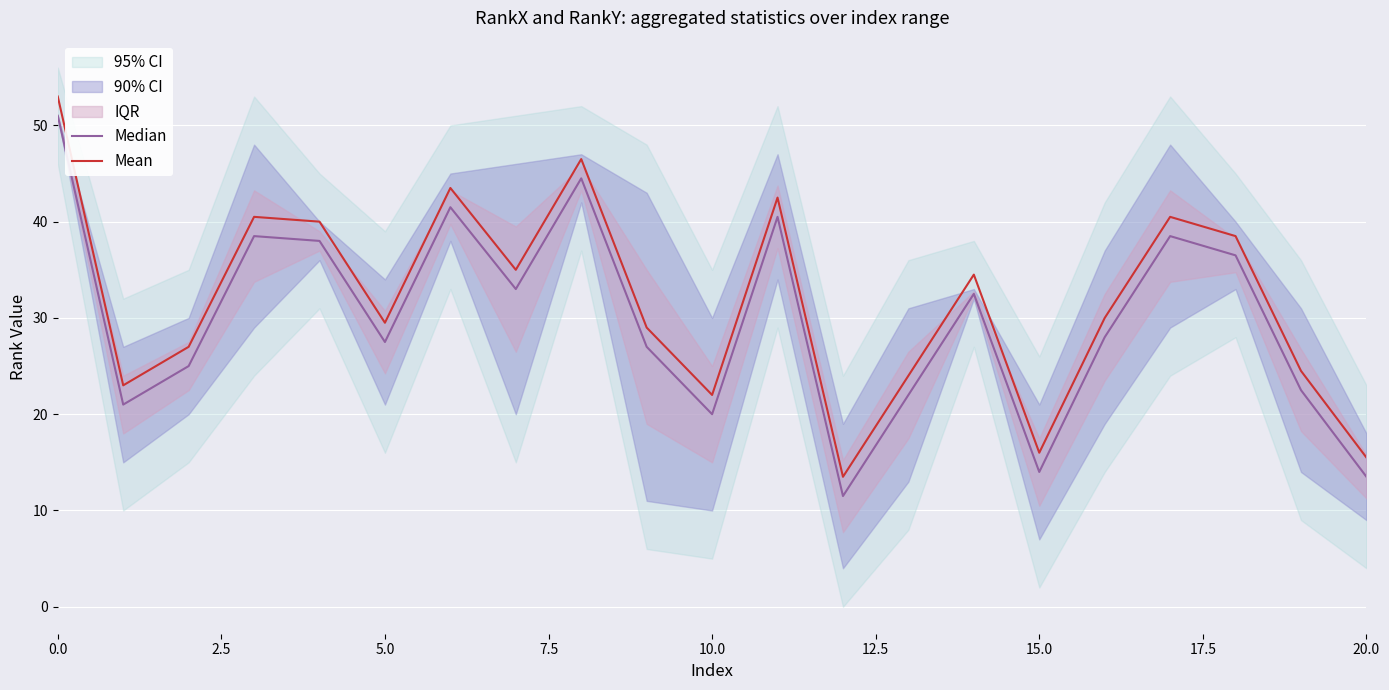

Which series has the largest range (max minus min)?

Median